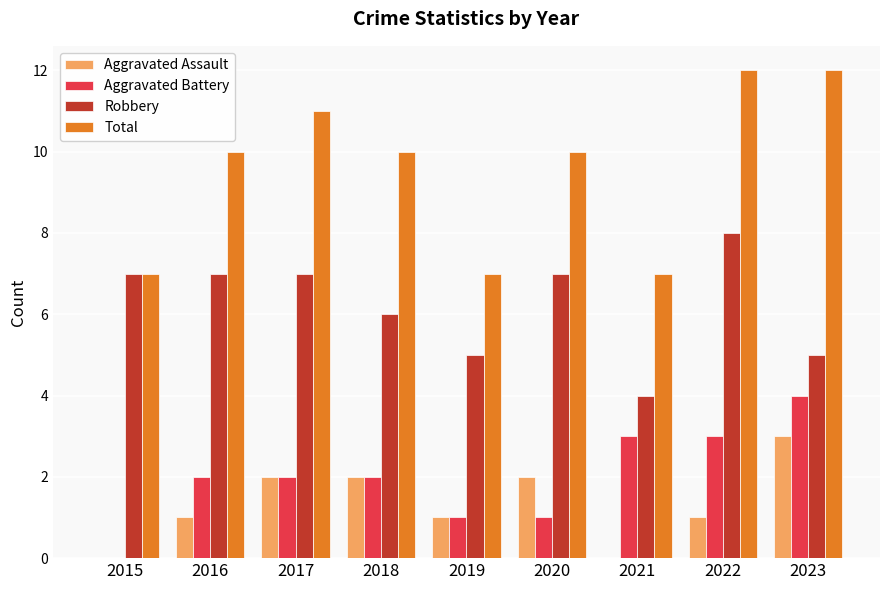

Is the value of Total at 2018 greater than the value of Aggravated Assault at 2021?

Yes